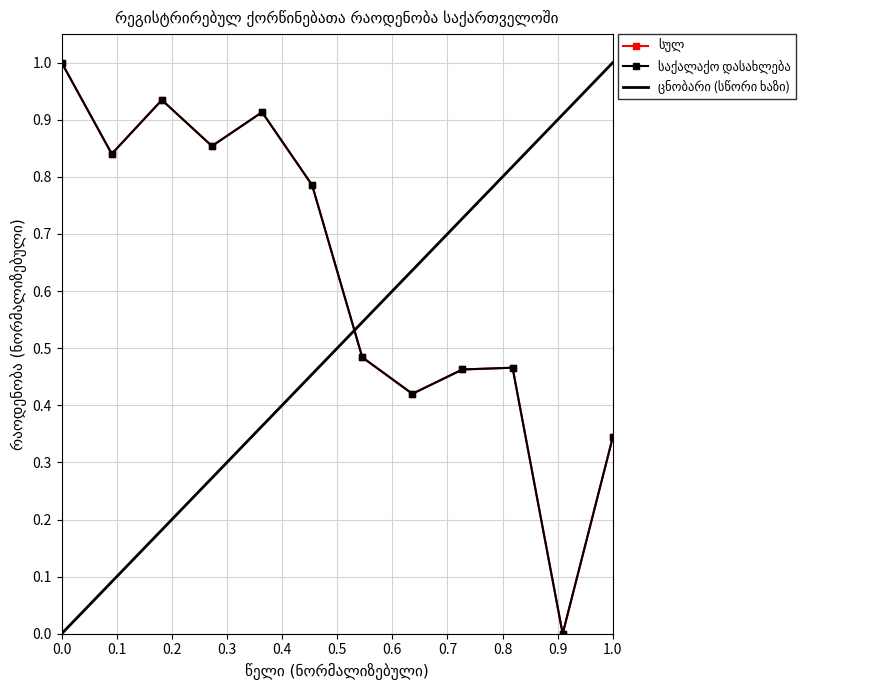

Count the number of data series in this chart.

2